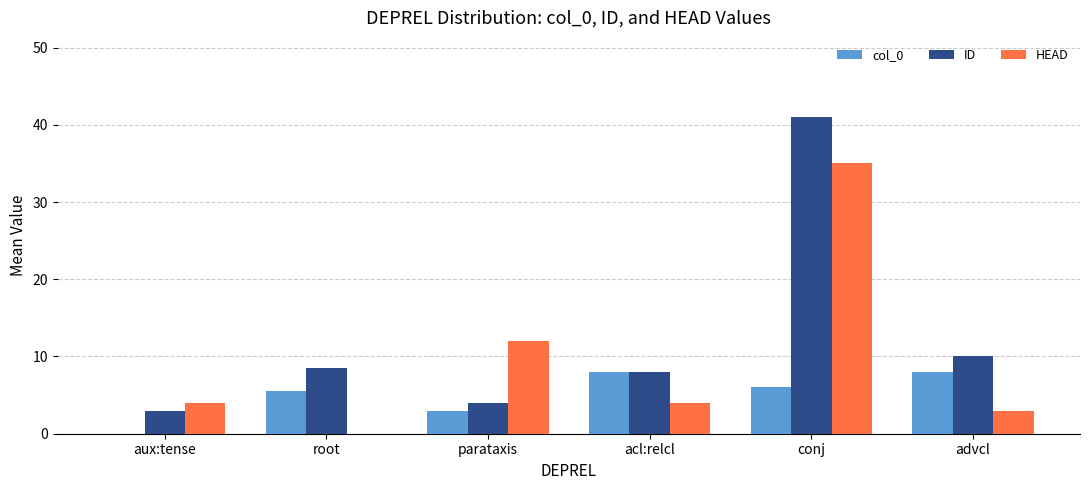

At which category is the sum across all series the highest?

conj